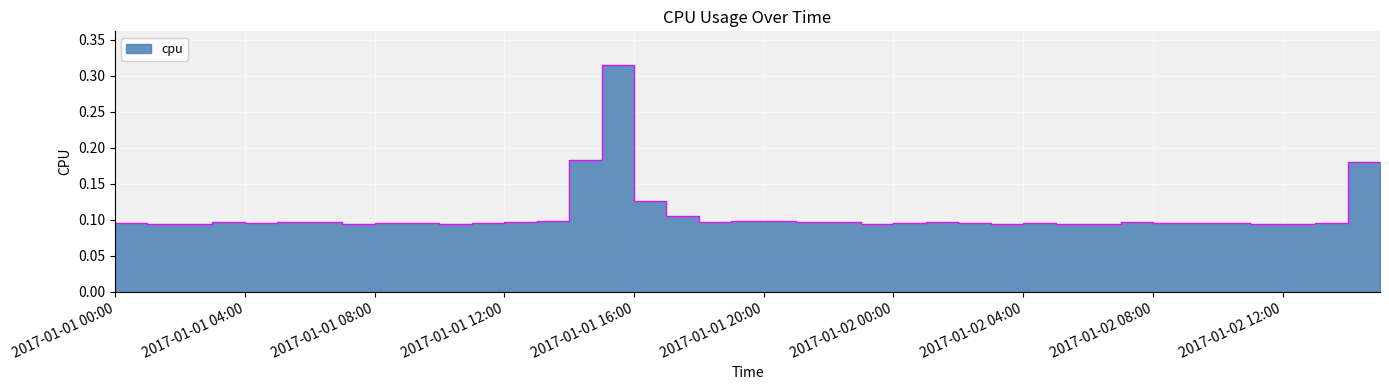

Rank the categories by value from highest to lowest.

2017-01-01 16:00:00, 2017-01-01 15:00:00, 2017-01-02 15:00:00, 2017-01-01 17:00:00, 2017-01-01 18:00:00, 2017-01-01 20:00:00, 2017-01-01 21:00:00, 2017-01-01 14:00:00, 2017-01-01 19:00:00, 2017-01-01 13:00:00, 2017-01-02 02:00:00, 2017-01-01 07:00:00, 2017-01-02 08:00:00, 2017-01-01 06:00:00, 2017-01-01 22:00:00, 2017-01-01 23:00:00, 2017-01-01 04:00:00, 2017-01-02 01:00:00, 2017-01-01 05:00:00, 2017-01-01 09:00:00, 2017-01-02 03:00:00, 2017-01-02 09:00:00, 2017-01-02 14:00:00, 2017-01-02 10:00:00, 2017-01-01 12:00:00, 2017-01-01 01:00:00, 2017-01-02 11:00:00, 2017-01-01 10:00:00, 2017-01-02 05:00:00, 2017-01-02 00:00:00, 2017-01-02 04:00:00, 2017-01-02 07:00:00, 2017-01-01 08:00:00, 2017-01-02 06:00:00, 2017-01-02 12:00:00, 2017-01-01 03:00:00, 2017-01-01 00:00:00, 2017-01-02 13:00:00, 2017-01-01 02:00:00, 2017-01-01 11:00:00